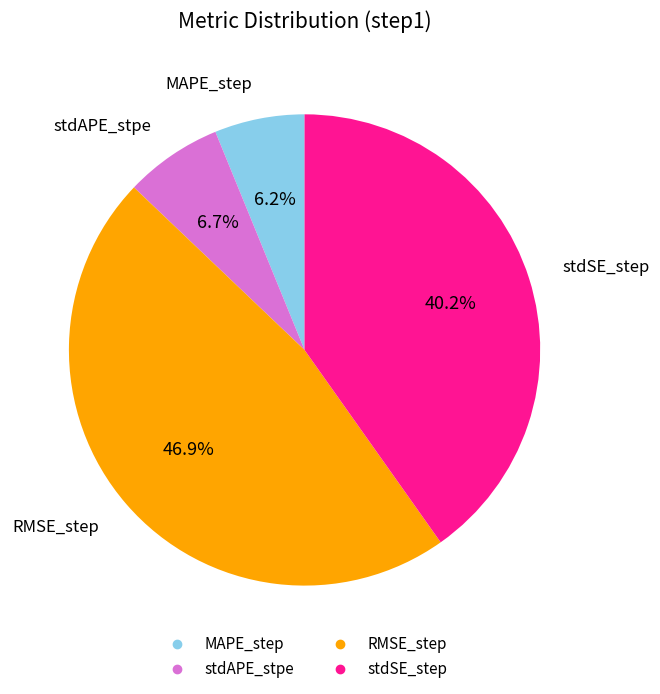

To the nearest percent, what is the combined percentage of RMSE_step and stdAPE_stpe?

54%